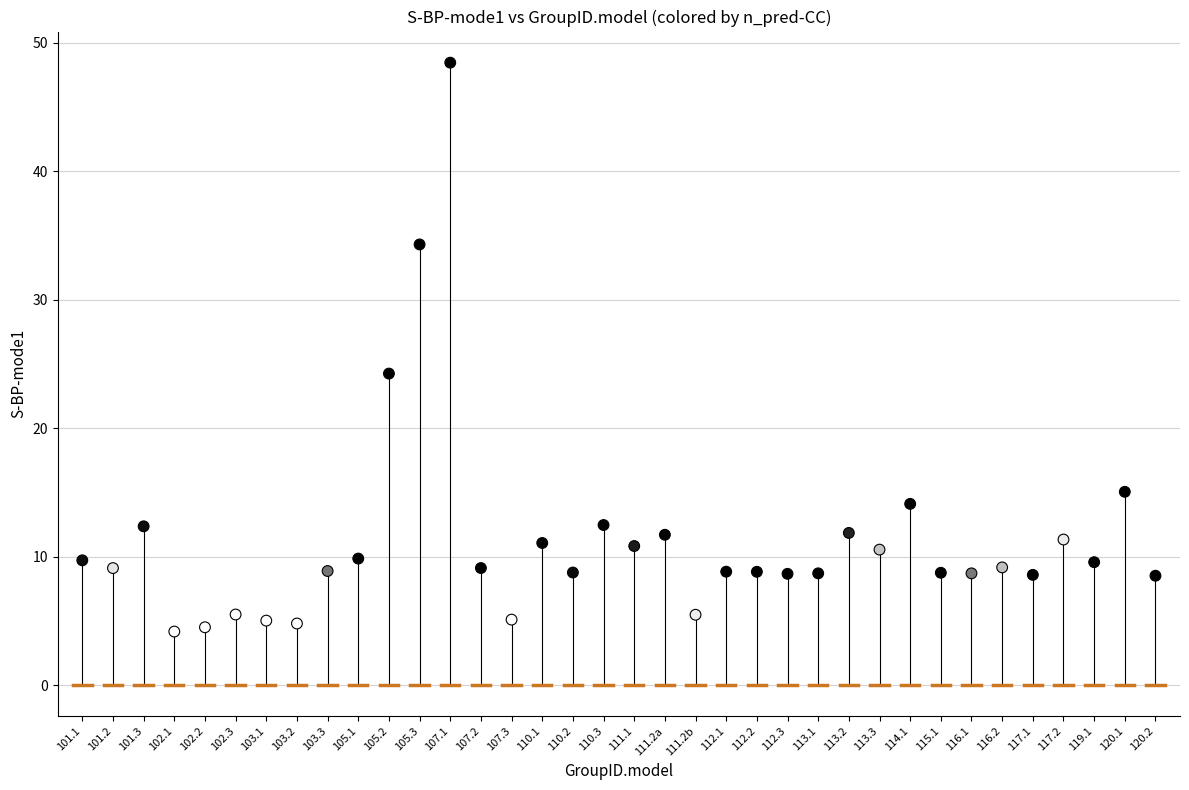

What Y value in the scatter plot is closest to 26?

24.2